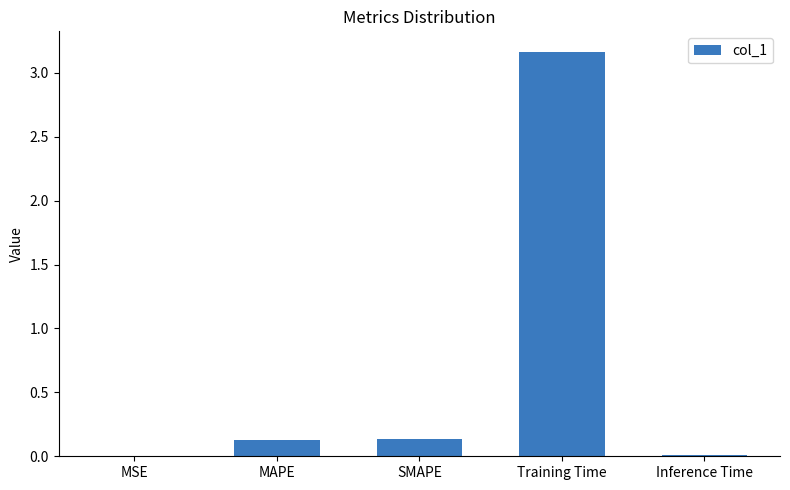

Between Training Time and SMAPE, which is larger?

Training Time